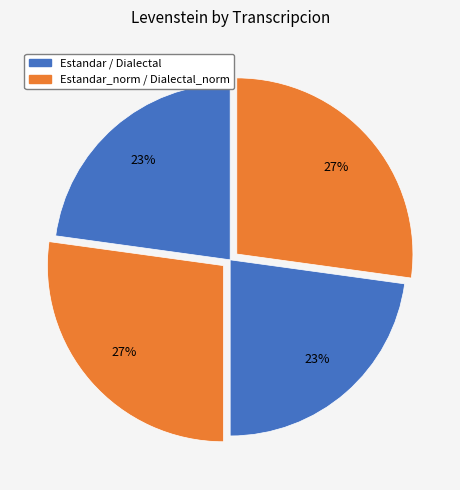

Is there any slice that represents more than half of the pie?

No